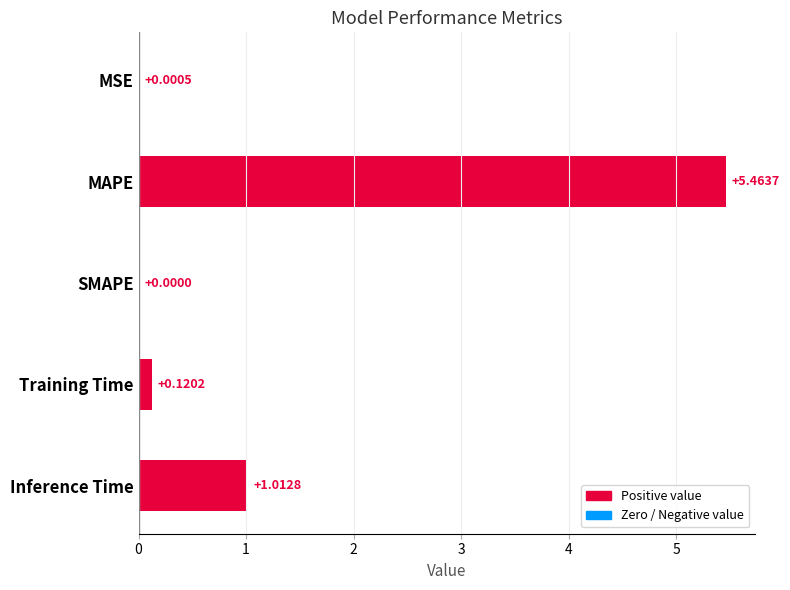

What is the sum of the values at MAPE and Inference Time?

6.5